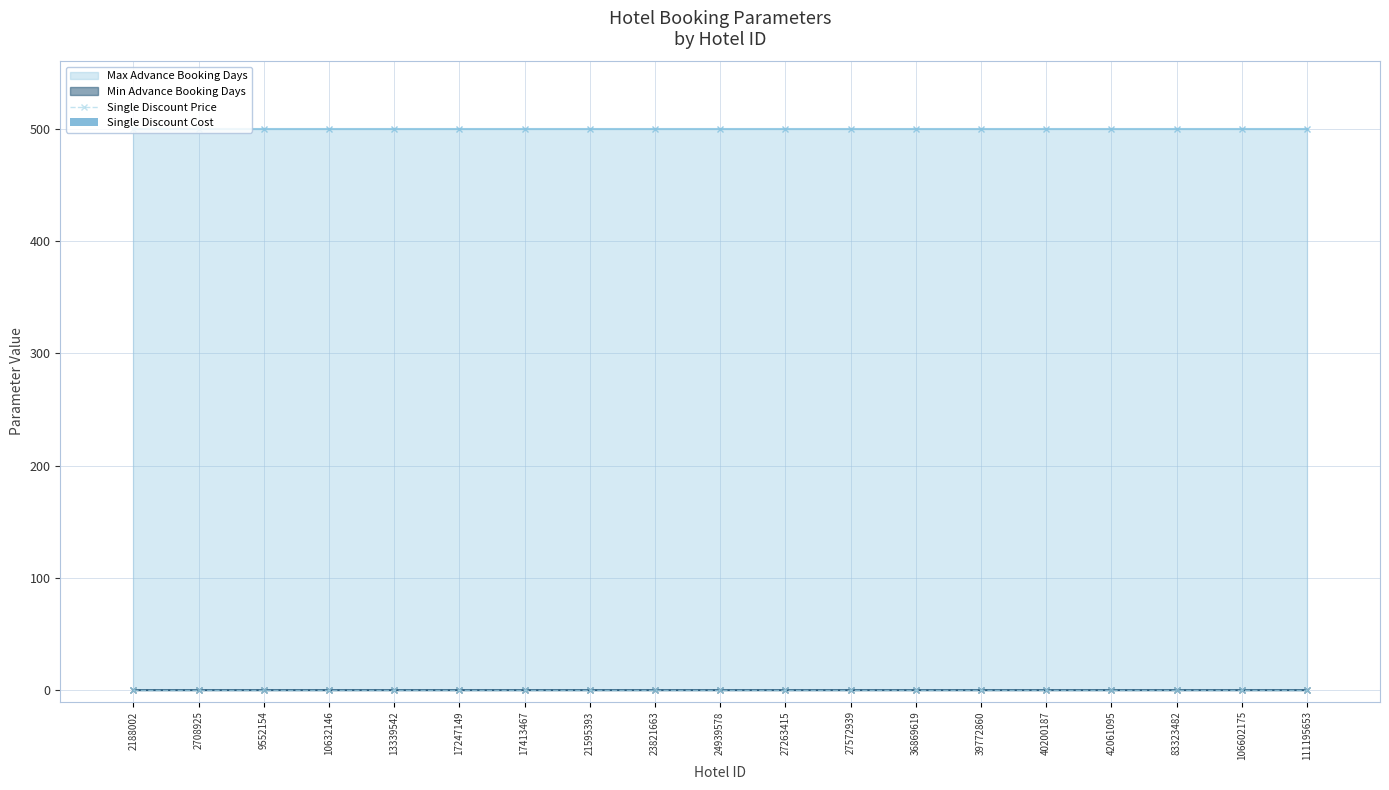

At how many categories does at least one series exceed 6?

19